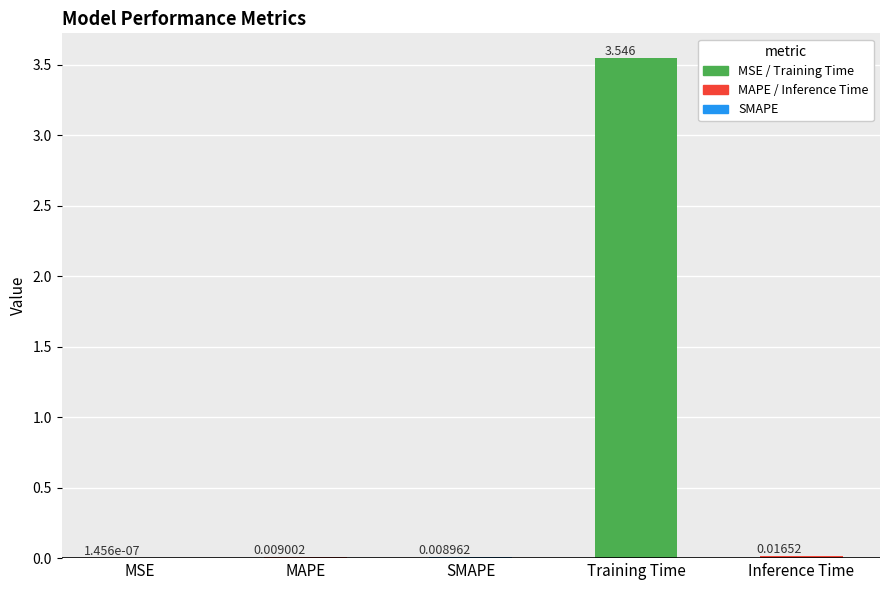

Which category has the highest value across all series?

Training Time